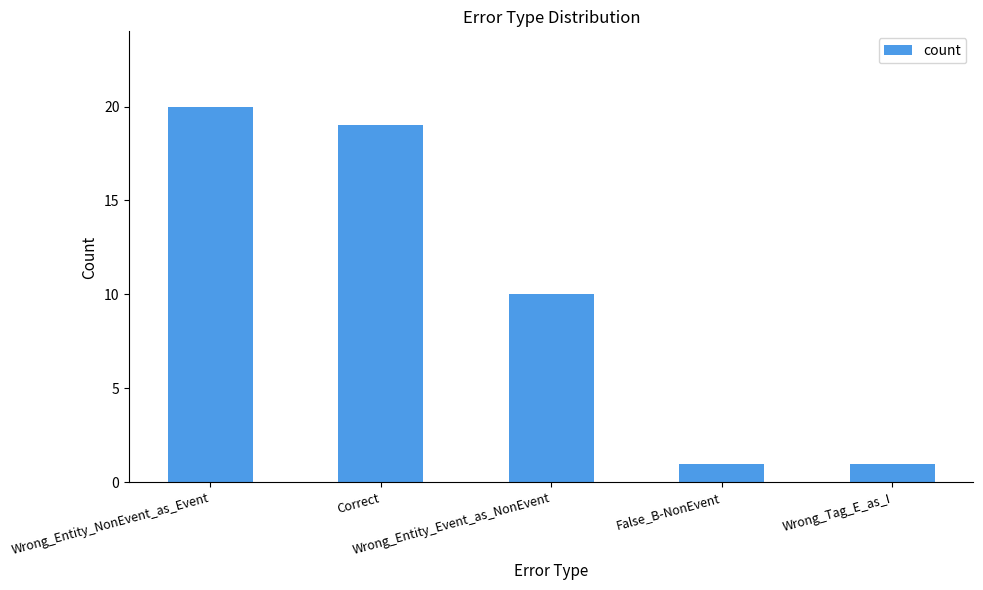

Is it true that the value at Wrong_Entity_NonEvent_as_Event is 20?

True